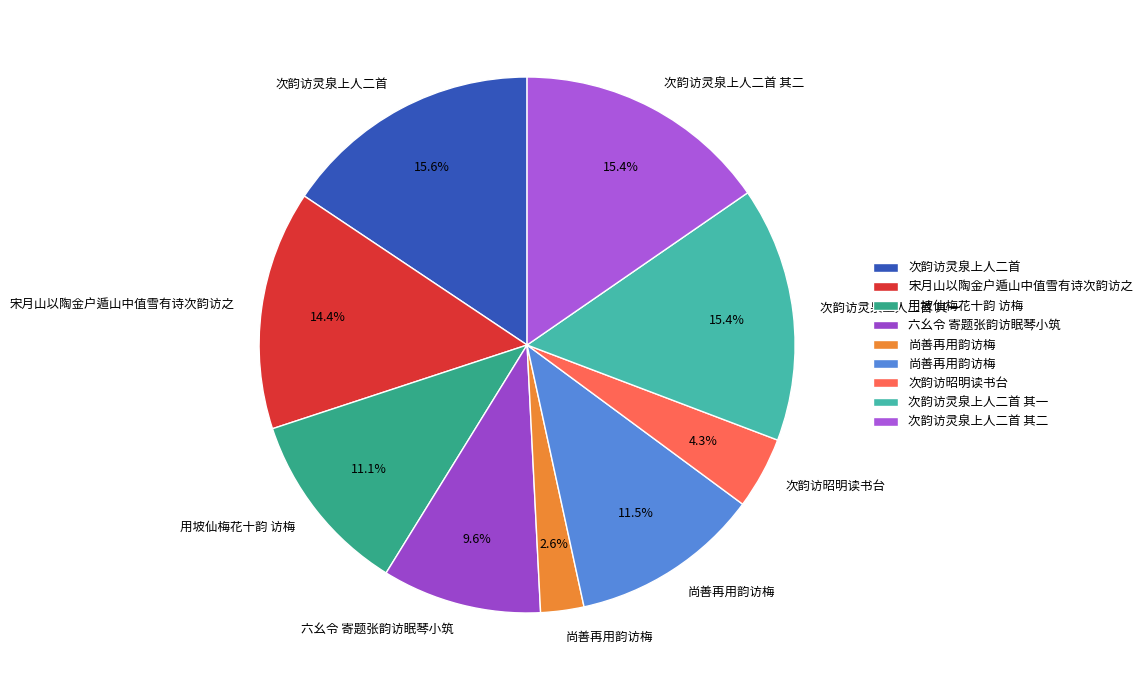

How many slices are in this pie chart?

9